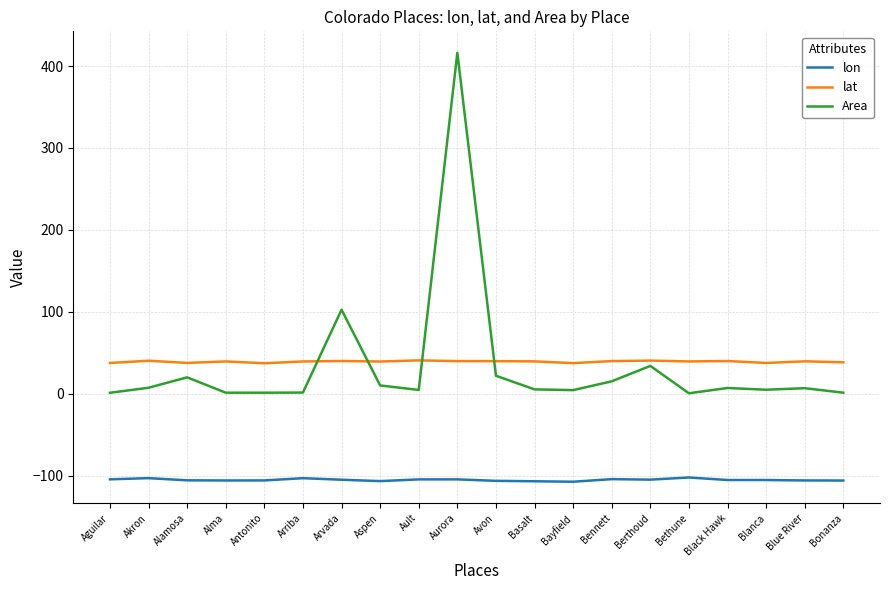

At which label is Area closest to 208?

Arvada